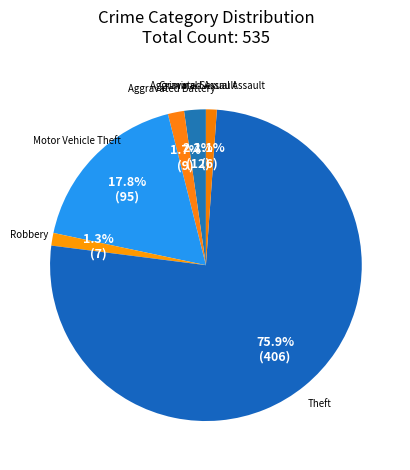

Which category has the biggest portion of the pie?

Theft